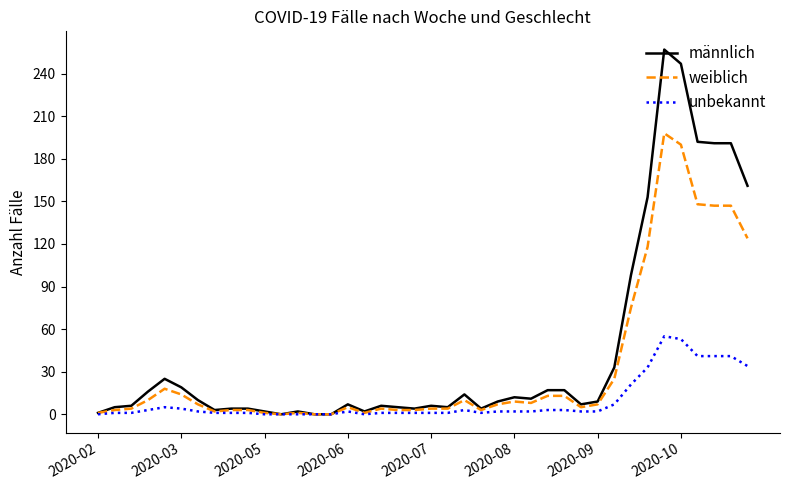

Which series has the largest range (max minus min)?

männlich